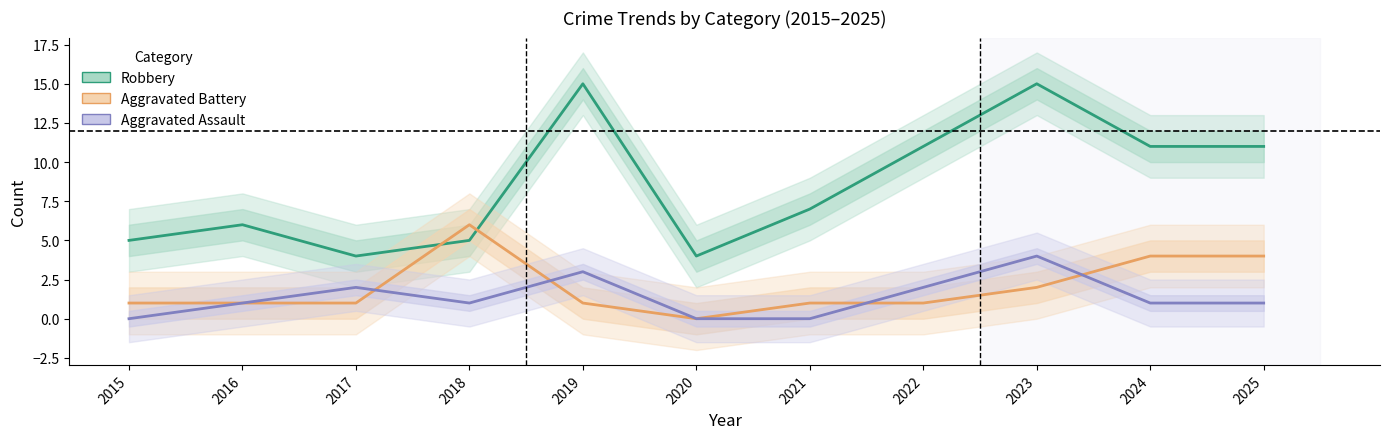

Which series has the largest total across all categories?

Robbery